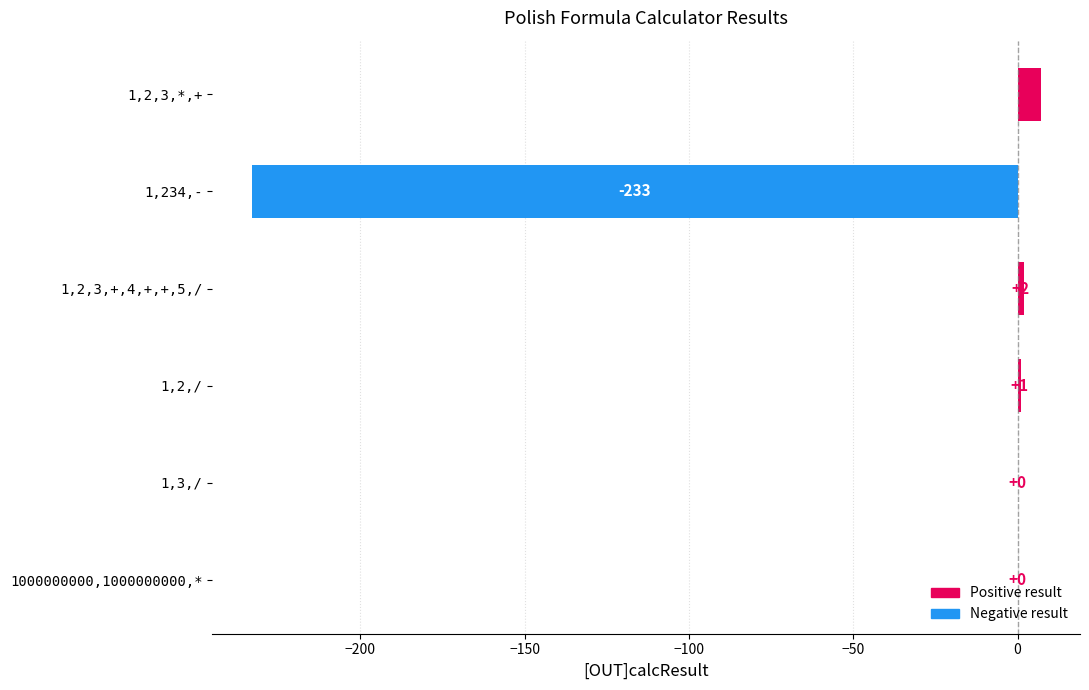

What is the greatest value displayed?

7